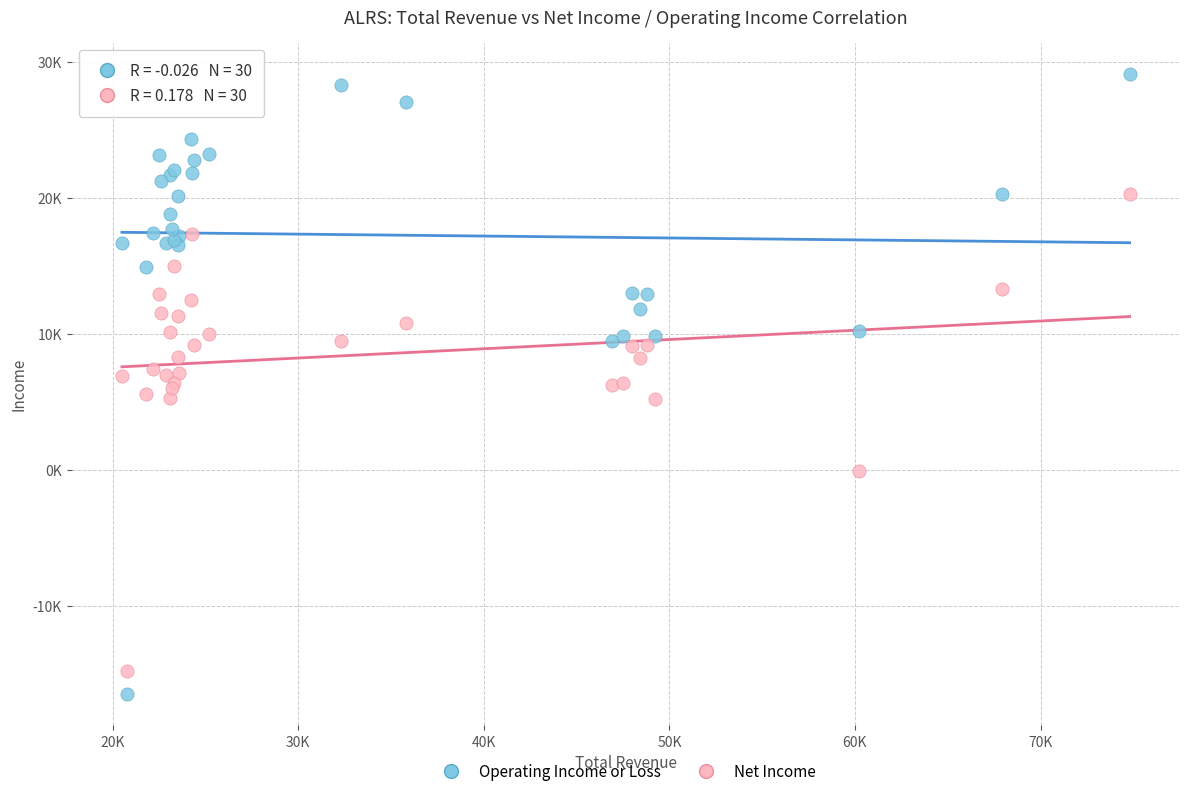

Which series reaches the minimum Y coordinate?

Operating Income or Loss